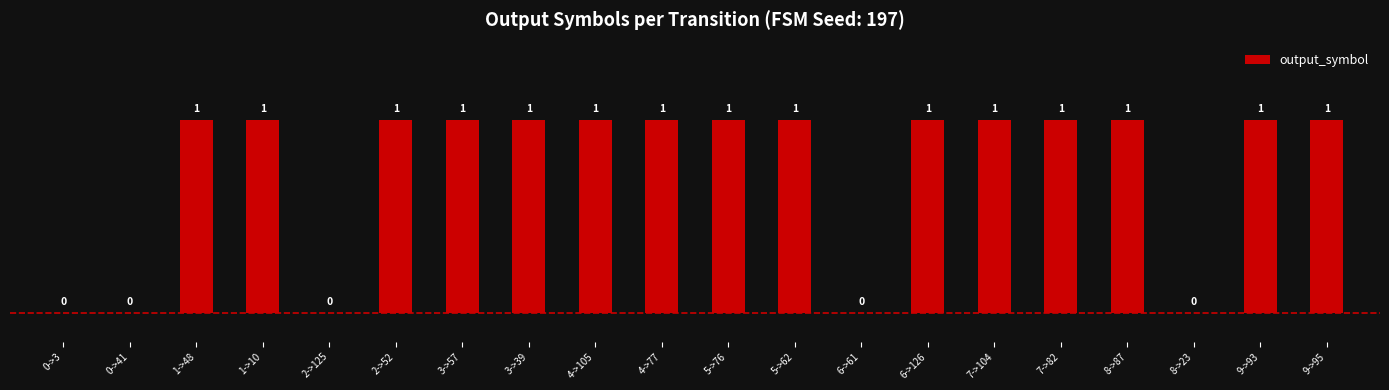

What is the ratio of the value at 5->62 to the value at 7->82?

1.0